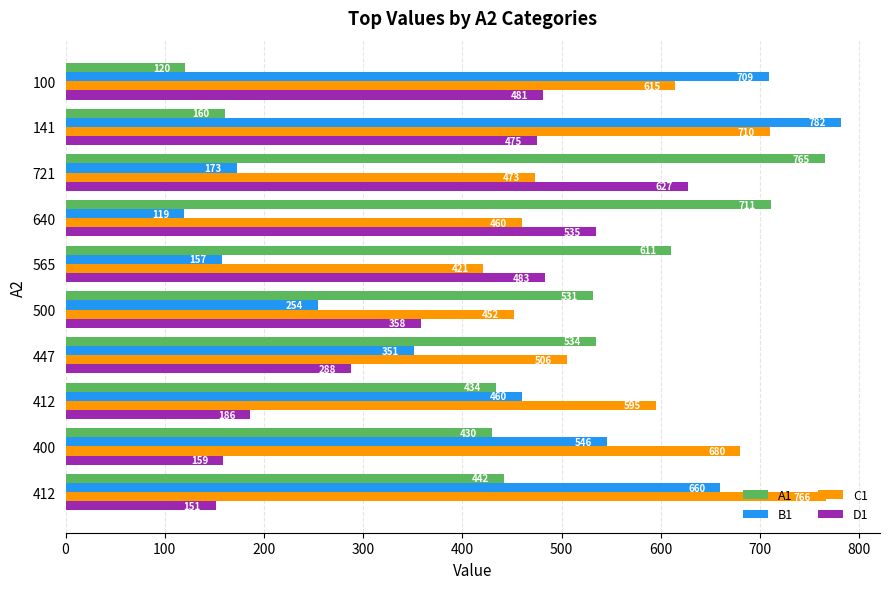

What is the value of the B1 bar at the 3rd from the left?

460.3